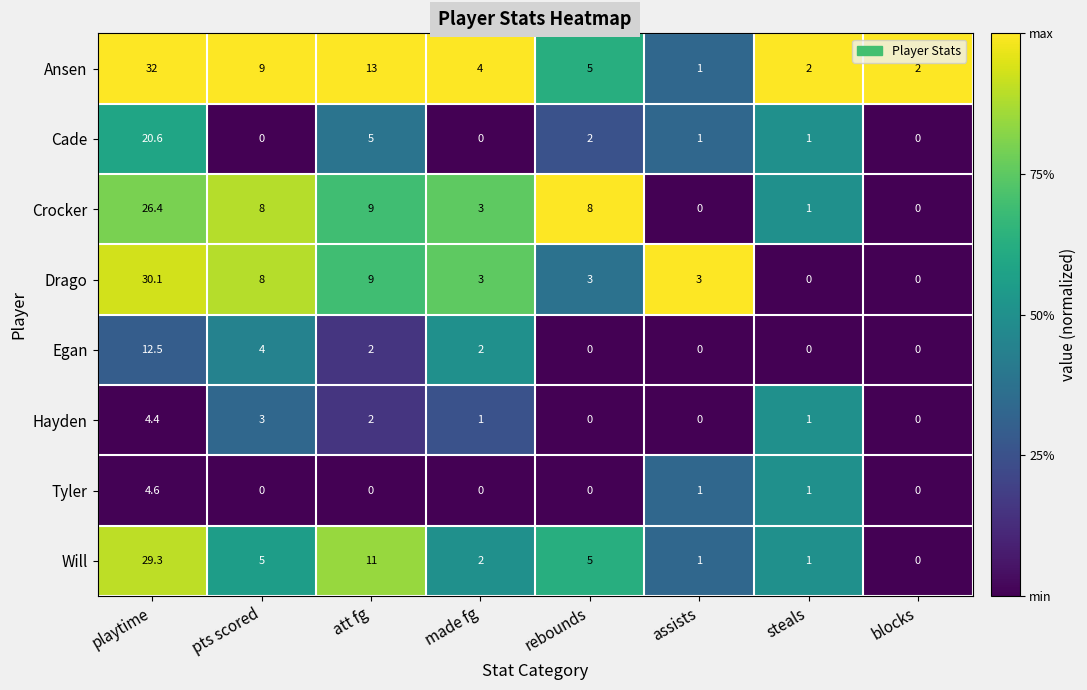

How many categories are shown in the chart?

8